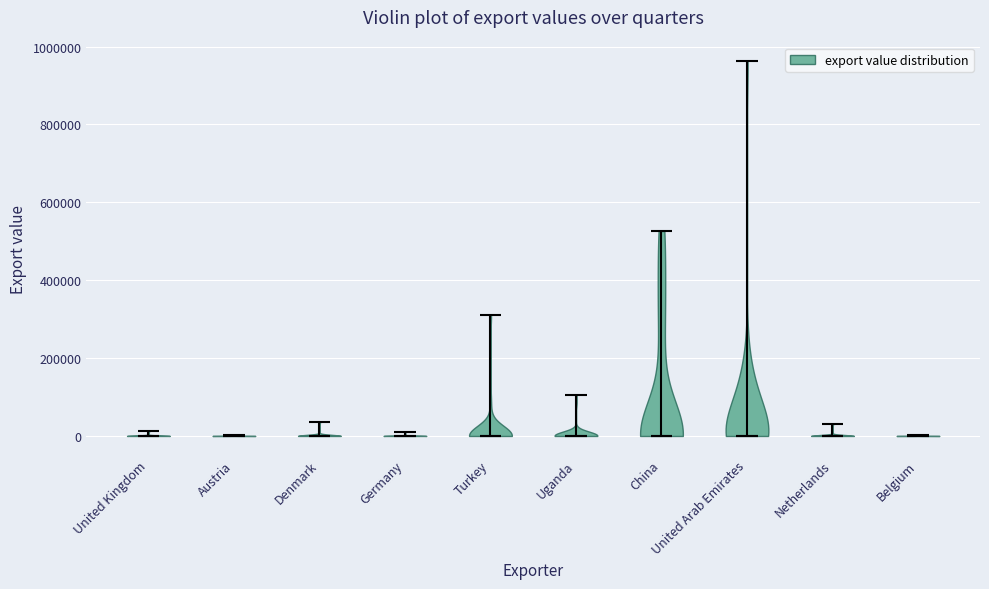

Reading left to right, read every violin against the y-axis: where its median line is, and the lowest and highest points it reaches. The values are not printed on the chart, so give them approximately, as read against the axis.

United Kingdom: median line 0, lowest point 0, highest point 20000
Austria: median line 0, lowest point 0, highest point 0
Denmark: median line 0, lowest point 0, highest point 40000
Germany: median line 0, lowest point 0, highest point 0
Turkey: median line 0, lowest point 0, highest point 320000
Uganda: median line 0, lowest point 0, highest point 100000
China: median line 0, lowest point 0, highest point 520000
United Arab Emirates: median line 0, lowest point 0, highest point 960000
Netherlands: median line 0, lowest point 0, highest point 20000
Belgium: median line 0, lowest point 0, highest point 0